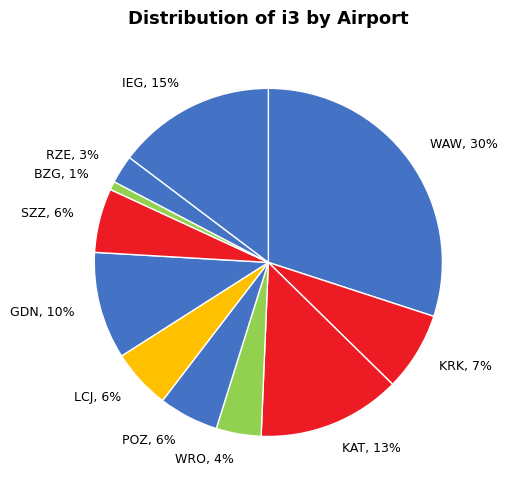

To the nearest percent, what portion does POZ represent?

6%